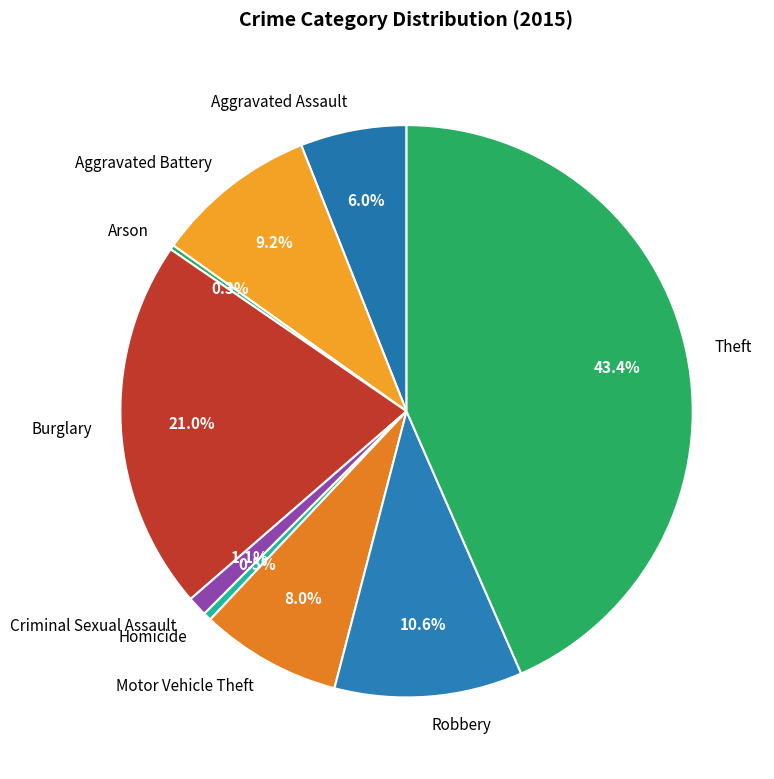

The Aggravated Battery slice represents 17% of the pie. True or false?

False